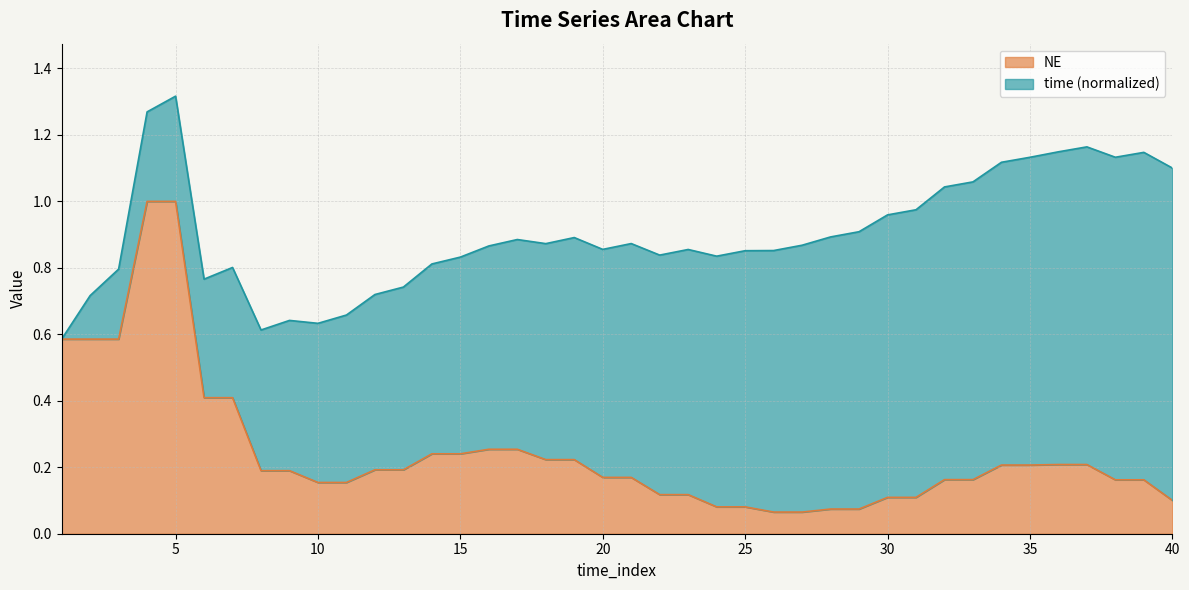

Does the chart have visible grid lines?

Yes